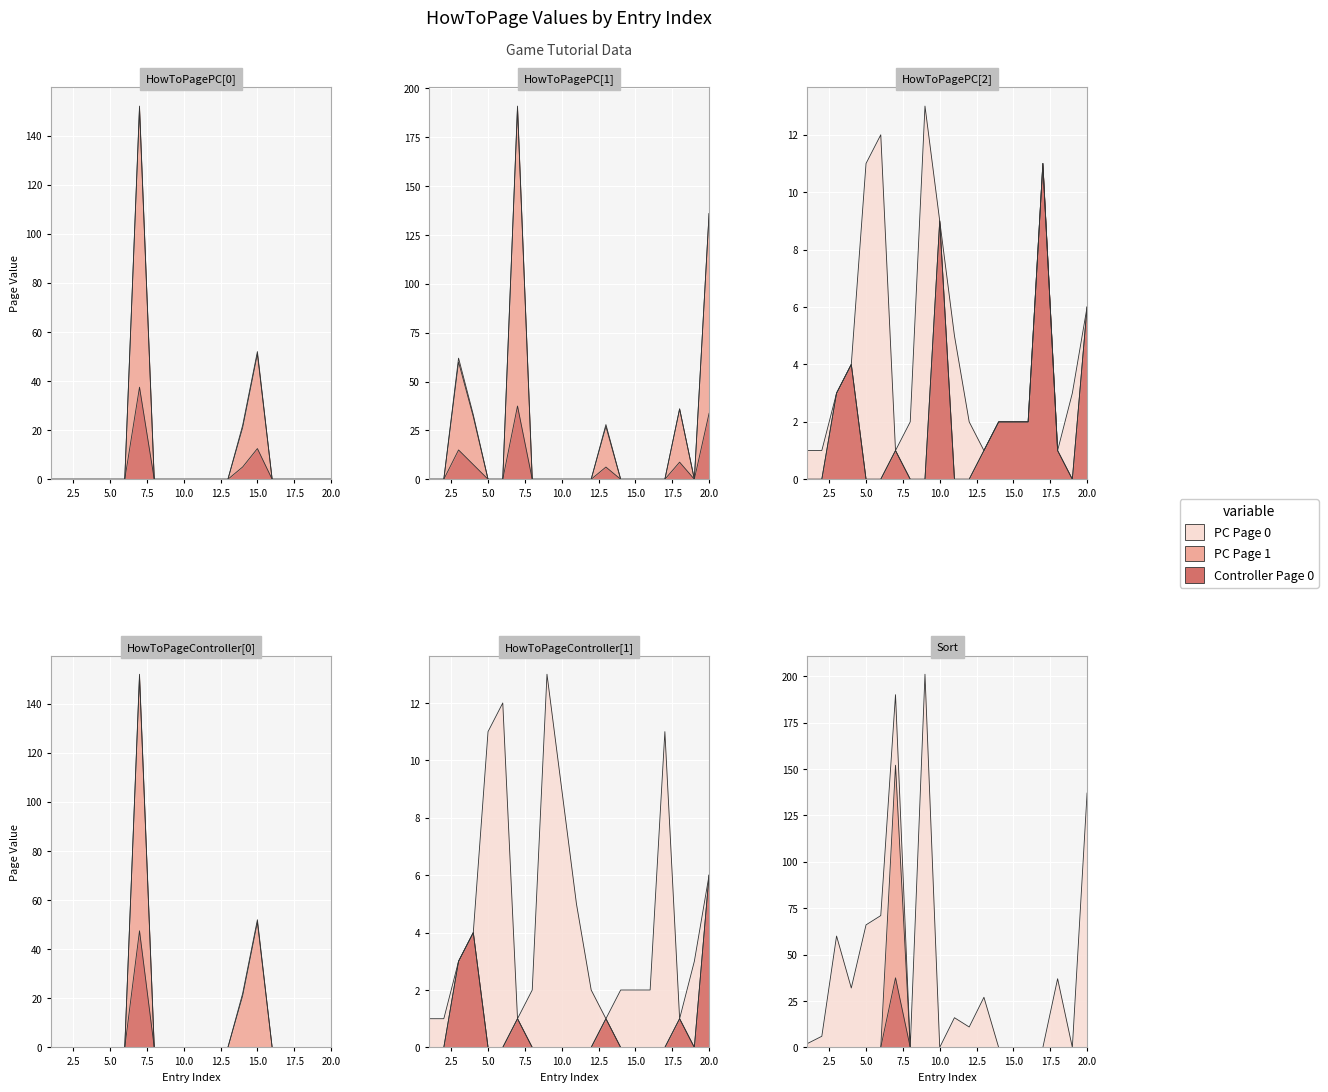

At which label is HowToPageController[1] closest to 95?

3